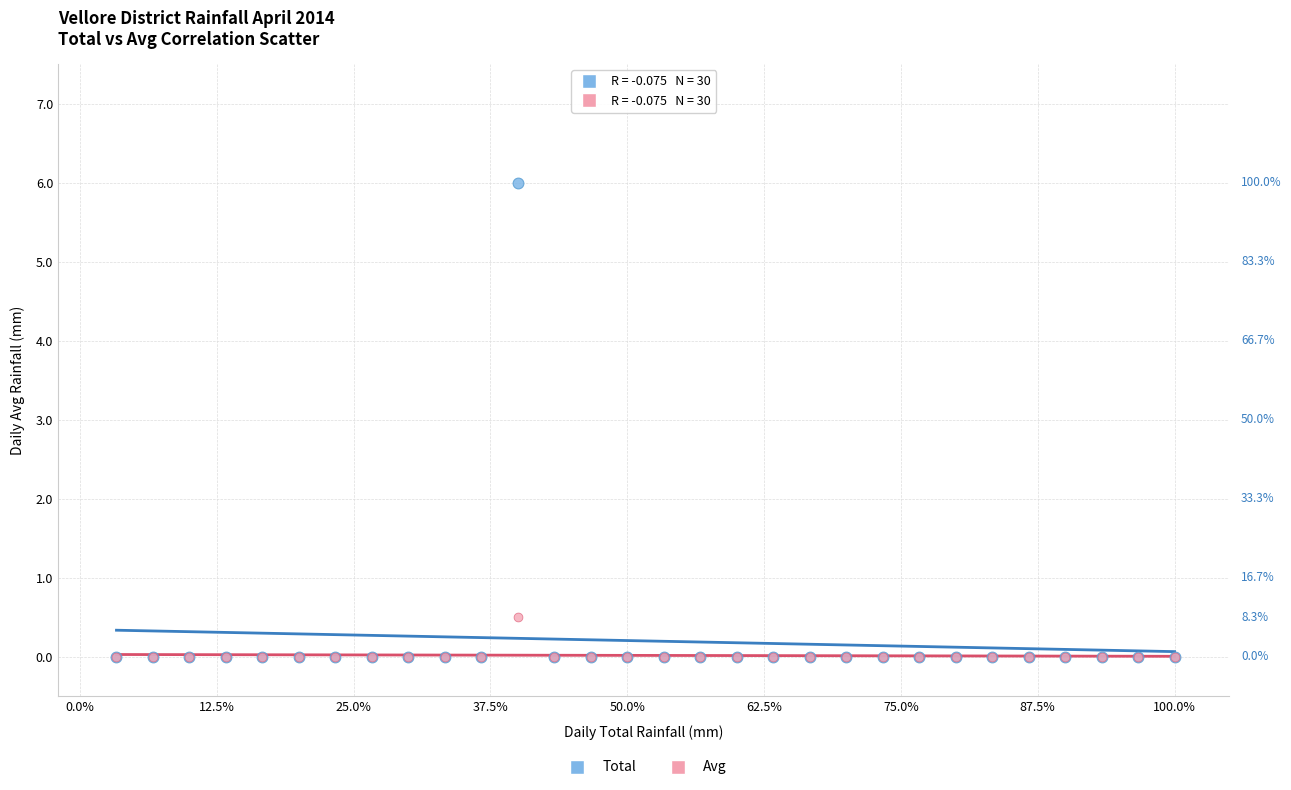

Across all series, what Y value is closest to 3?

0.5